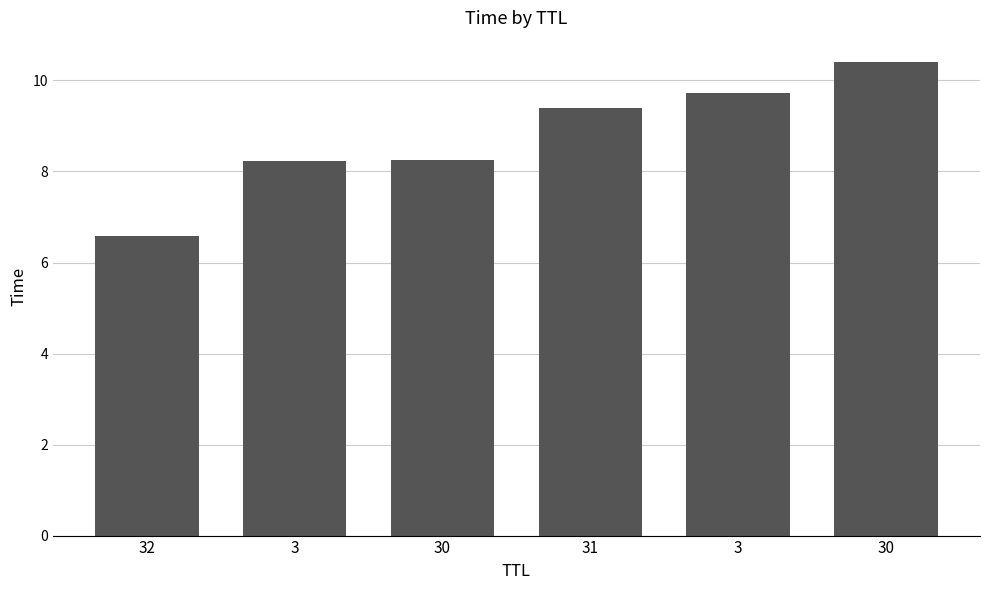

Are the bars grouped side by side (vs. stacked)?

No